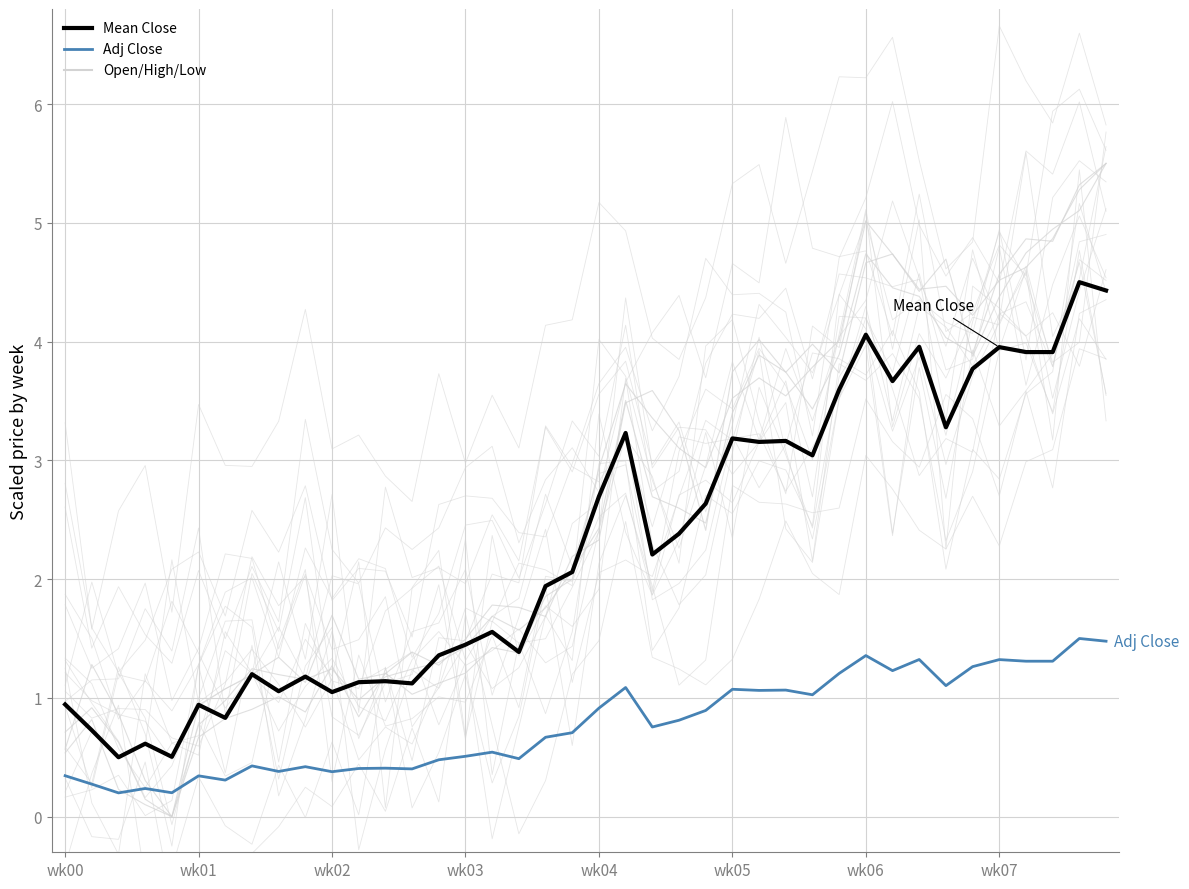

How many data points in Open are above 2?

21